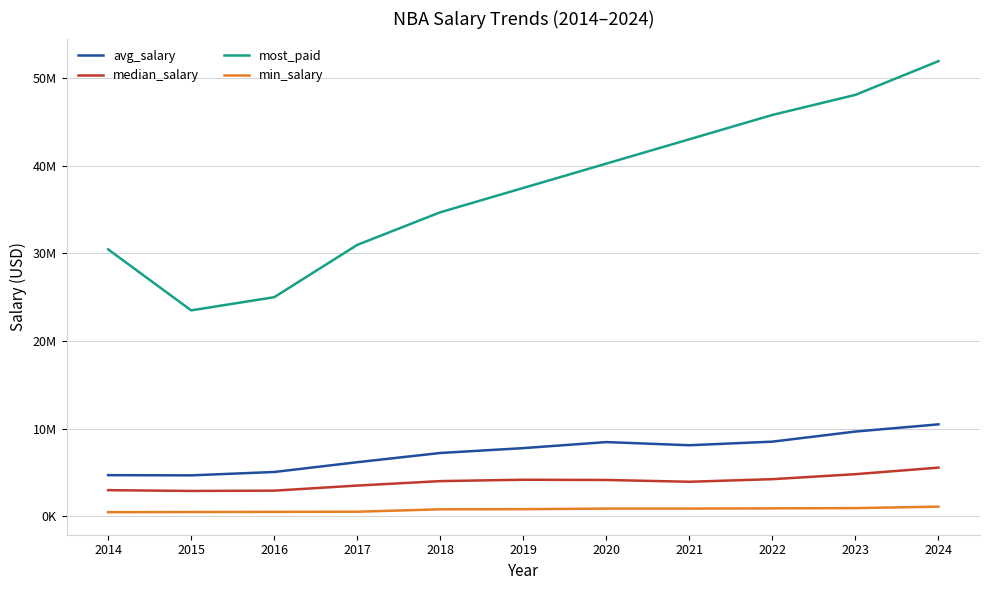

Does the chart have visible grid lines?

Yes